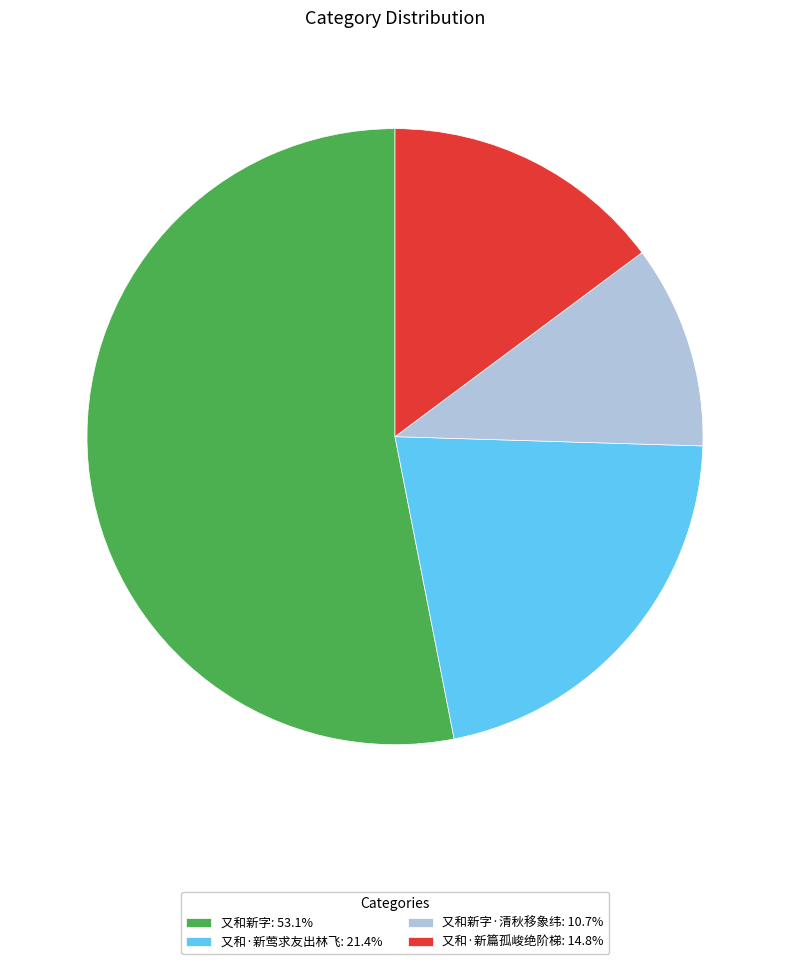

Combined, do 又和新字·清秋移象纬: 10.7% and 又和·新篇孤峻绝阶梯: 14.8% account for over 50%?

No